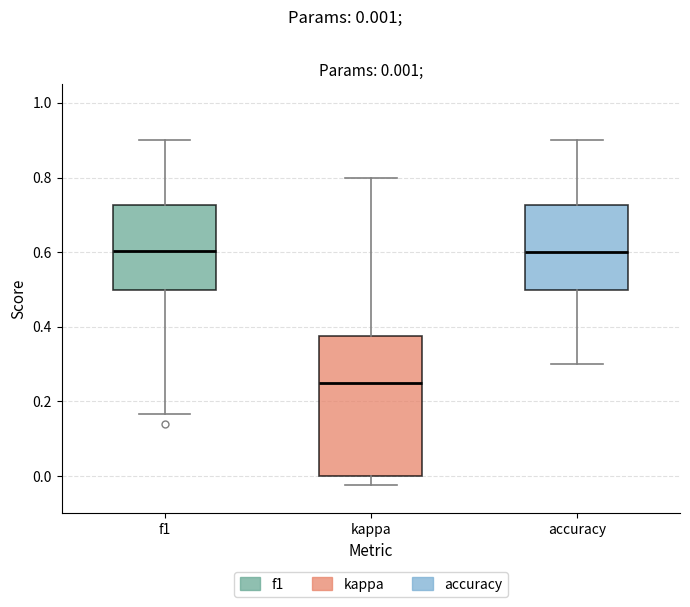

Which box is the tallest, from its lower edge to its upper edge?

kappa